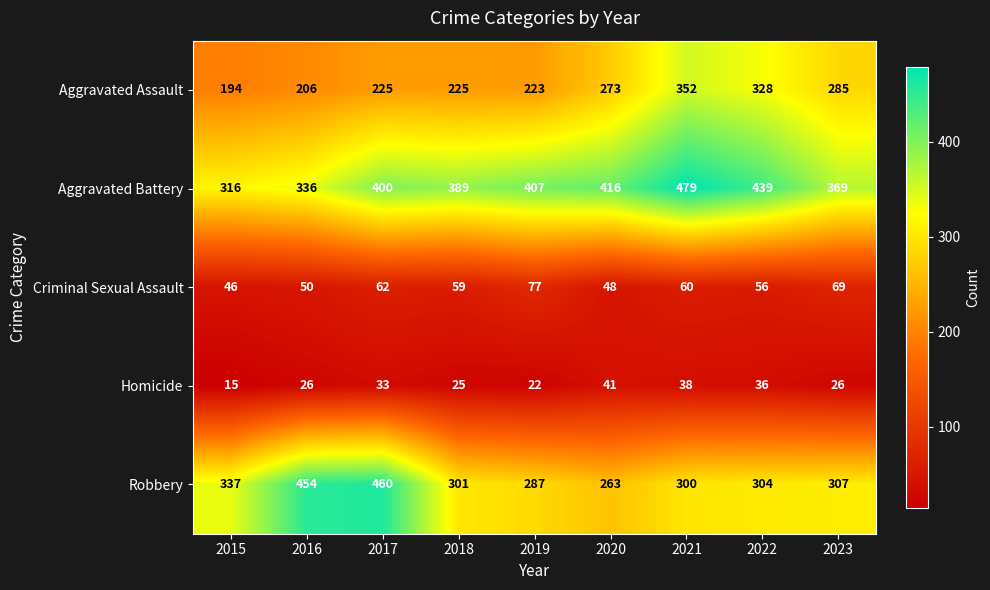

What is the difference between the maximum and minimum values in the Aggravated Battery series?

163